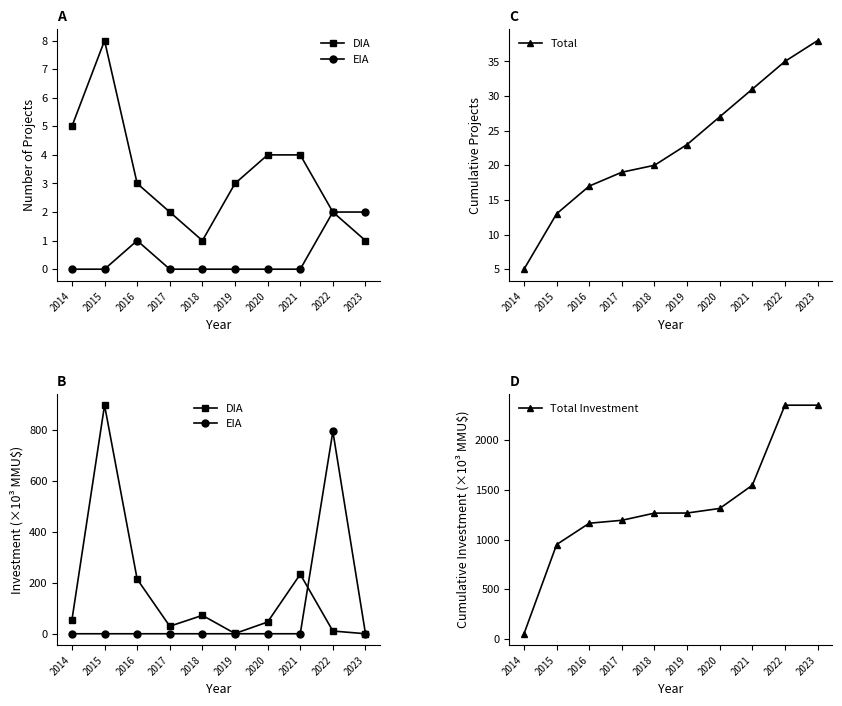

Is it true that Total equals 16.6 at 2020?

False